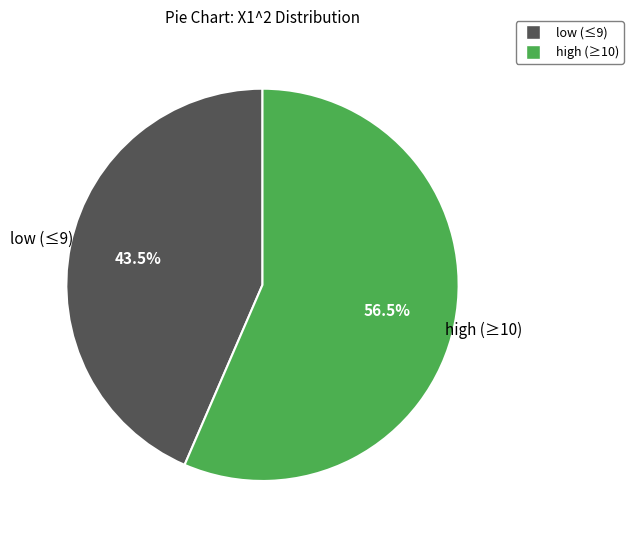

Is there a majority slice in this chart?

Yes